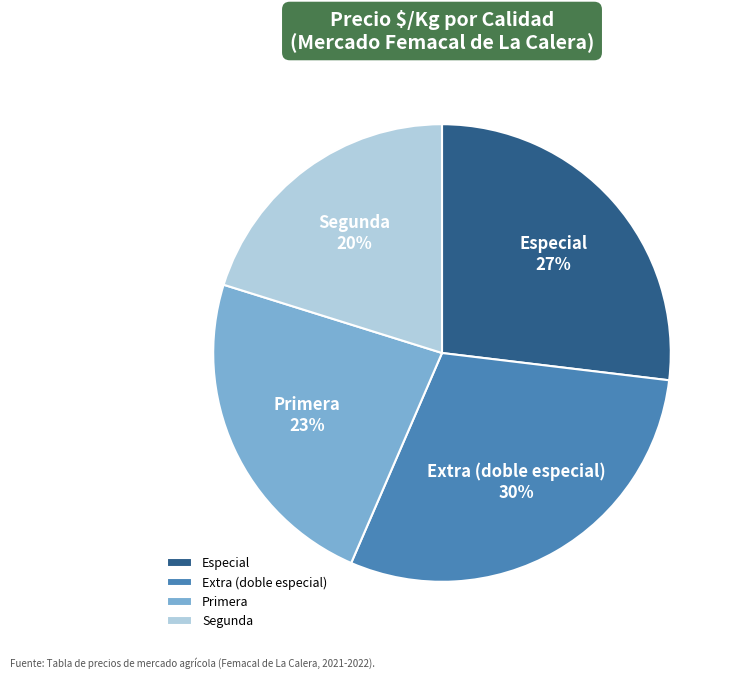

Which slice is the smallest?

Segunda